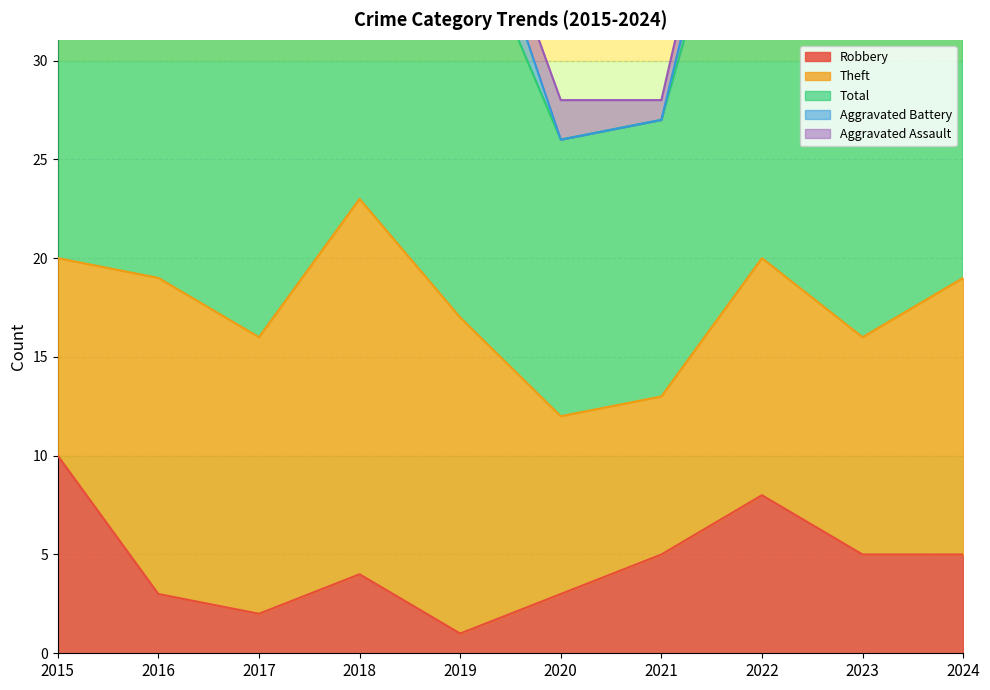

How many interior local valleys does the Theft series have?

3